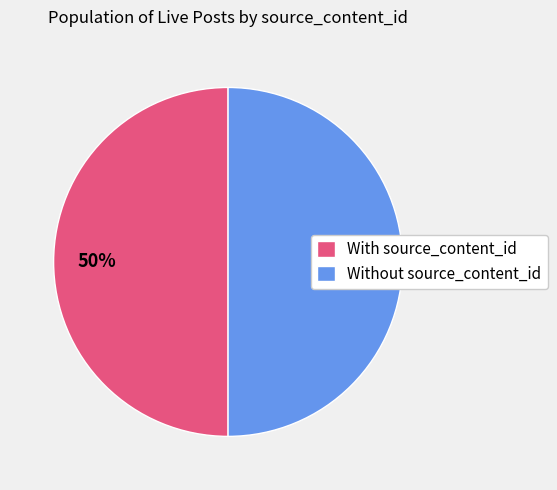

How many slices are in this pie chart?

2